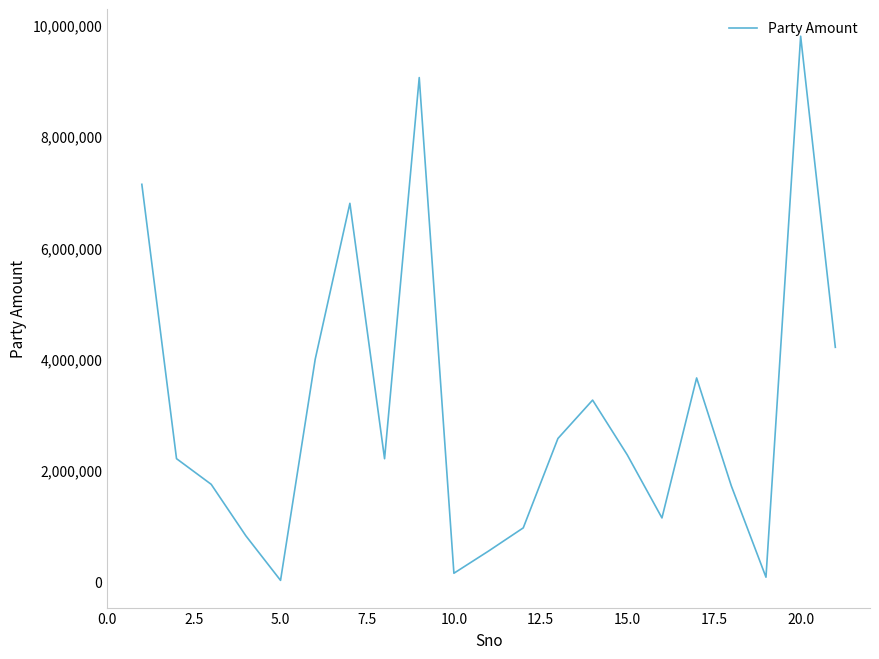

What is the difference between the maximum and minimum values?

9778438